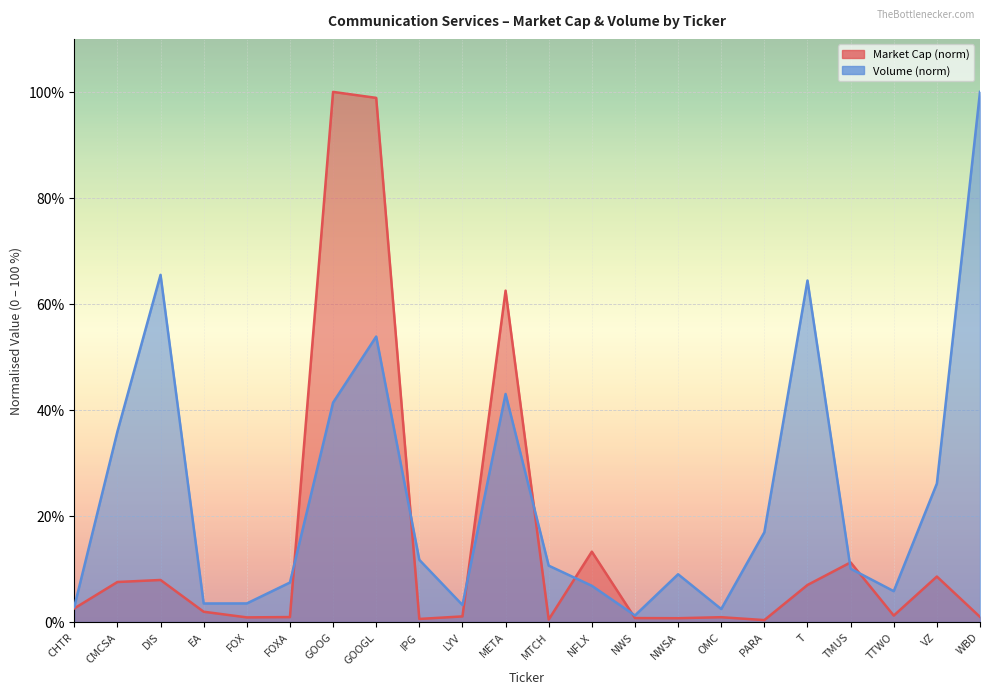

Reading left to right, transcribe all the data shown in this chart.

Market Cap: CHTR=2.6	CMCSA=7.5	DIS=7.9	EA=1.9	FOX=0.9	FOXA=0.9	GOOG=100.0	GOOGL=98.9	IPG=0.6	LYV=1.0	META=62.5	MTCH=0.5	NFLX=13.3	NWS=0.7	NWSA=0.7	OMC=0.9	PARA=0.4	T=7.0	TMUS=11.2	TTWO=1.2	VZ=8.6	WBD=1.0
Volume: CHTR=2.8	CMCSA=35.9	DIS=65.5	EA=3.5	FOX=3.5	FOXA=7.4	GOOG=41.4	GOOGL=53.8	IPG=11.7	LYV=3.2	META=43.0	MTCH=10.6	NFLX=6.8	NWS=1.2	NWSA=9.0	OMC=2.4	PARA=16.9	T=64.4	TMUS=10.1	TTWO=5.8	VZ=26.1	WBD=100.0